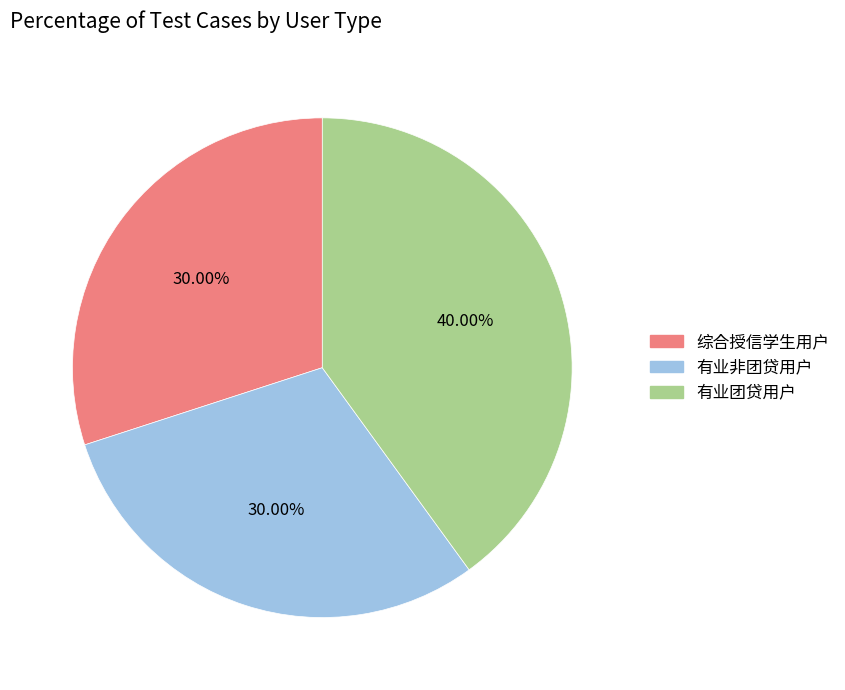

Between 综合授信学生用户 and 有业团贷用户, which is larger?

有业团贷用户